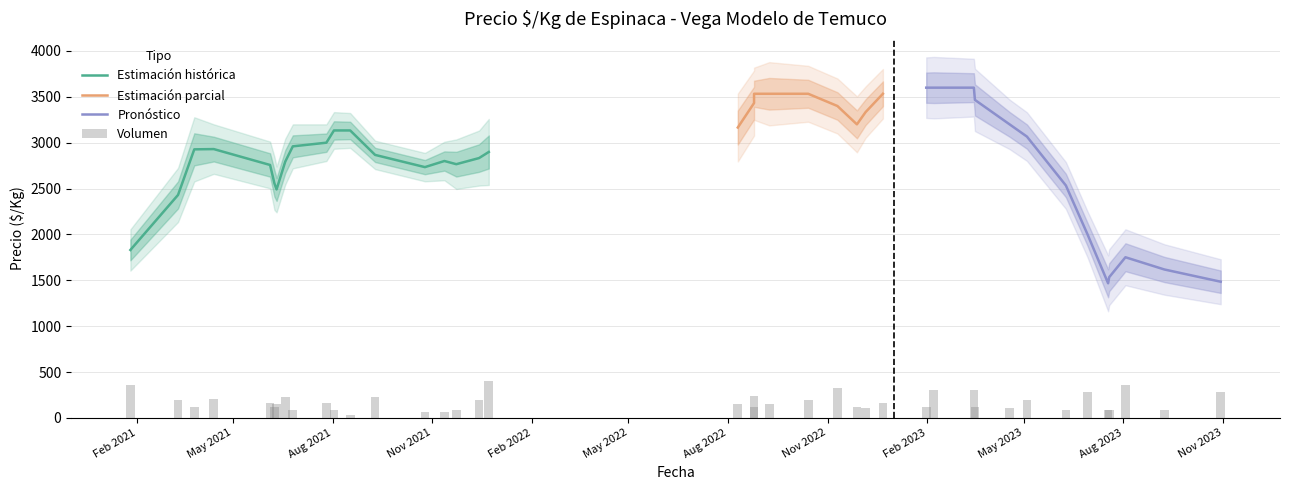

What is the minimum value for Estimación histórica?

1830.4